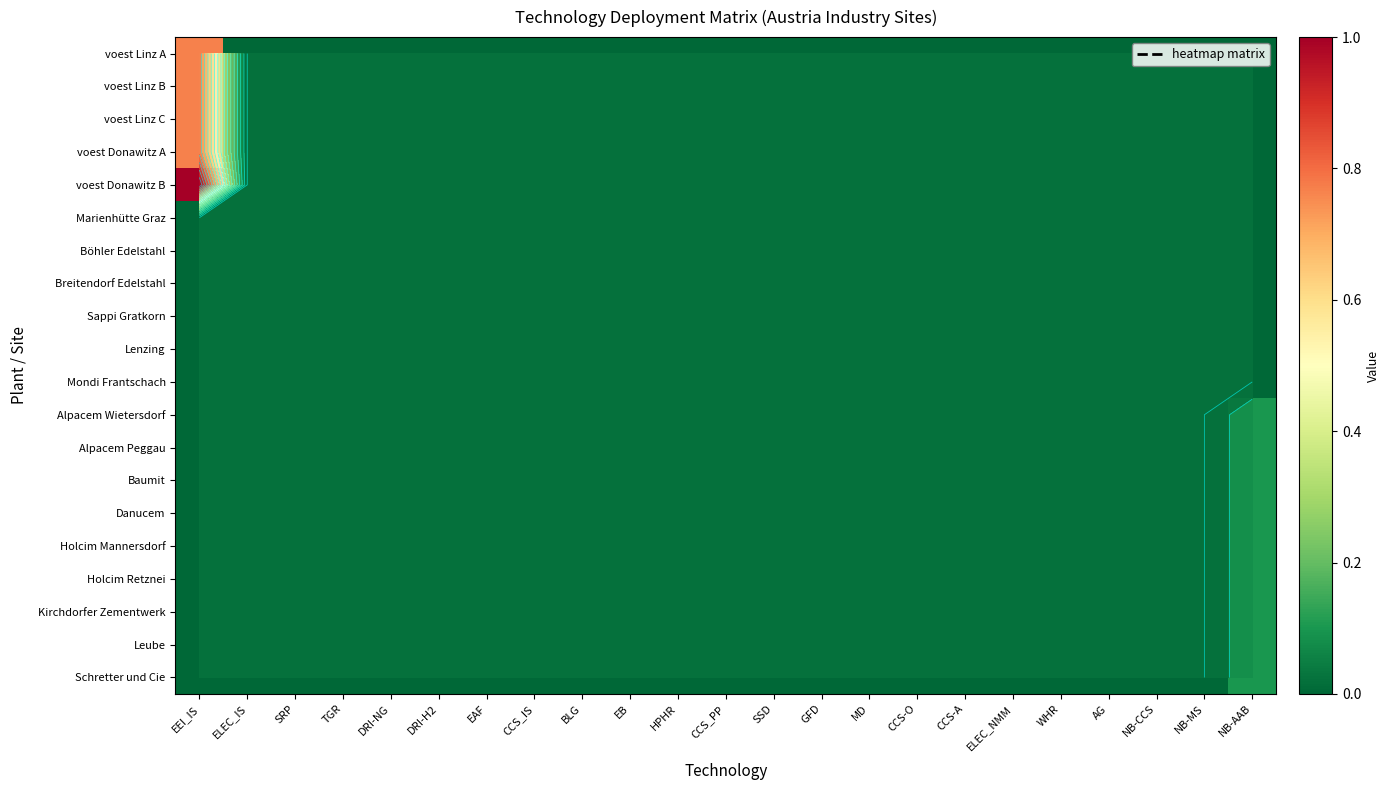

What is the difference between the maximum and minimum values in the voest Donawitz A series?

0.8